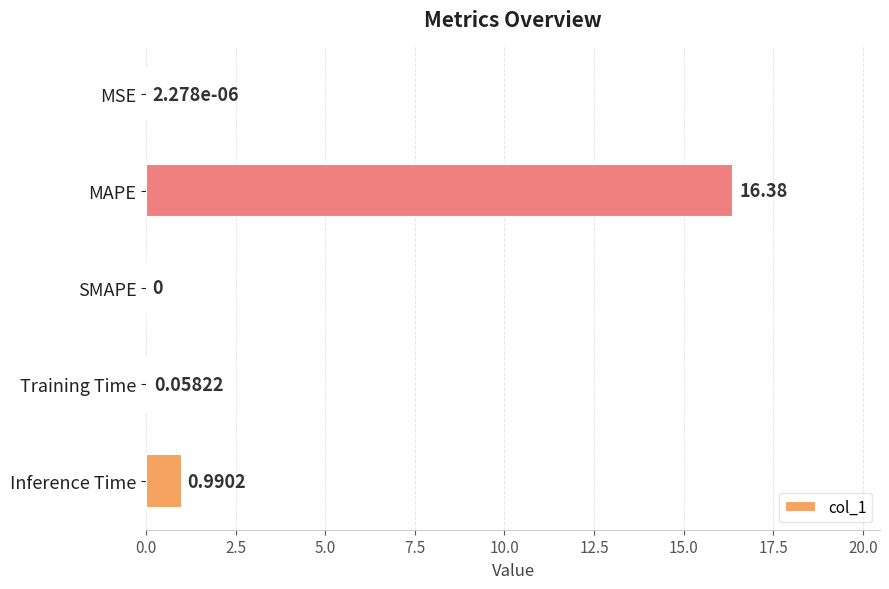

Where is the data nearest to the value 8?

Inference Time